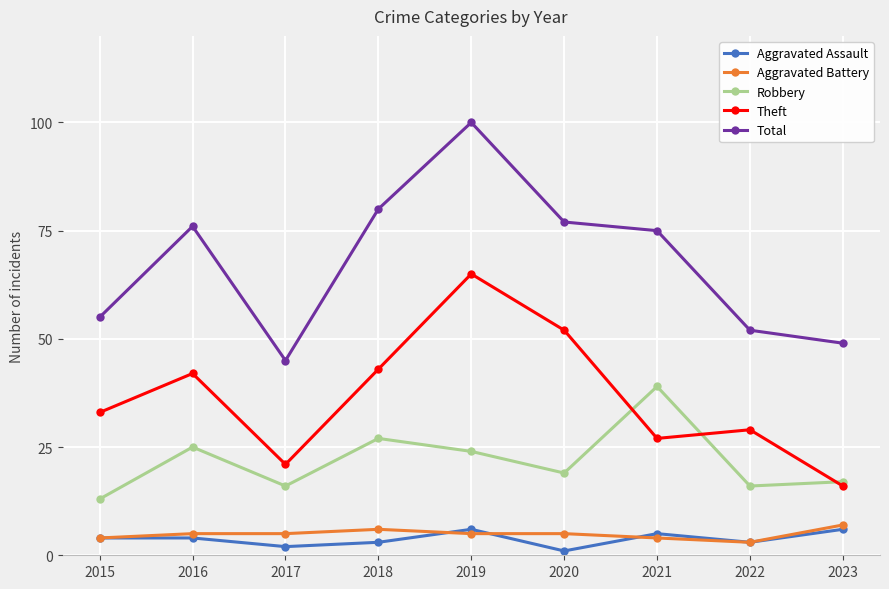

Where is the first local maximum for Total?

2016